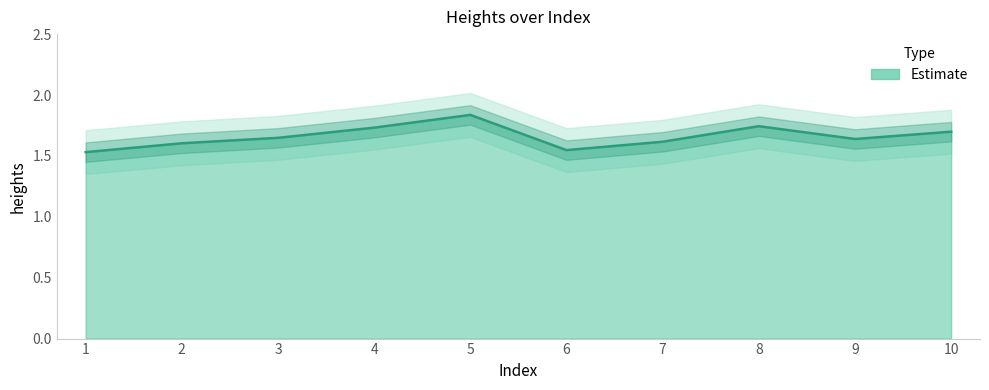

What is the value of the 10th point from the left?

1.7